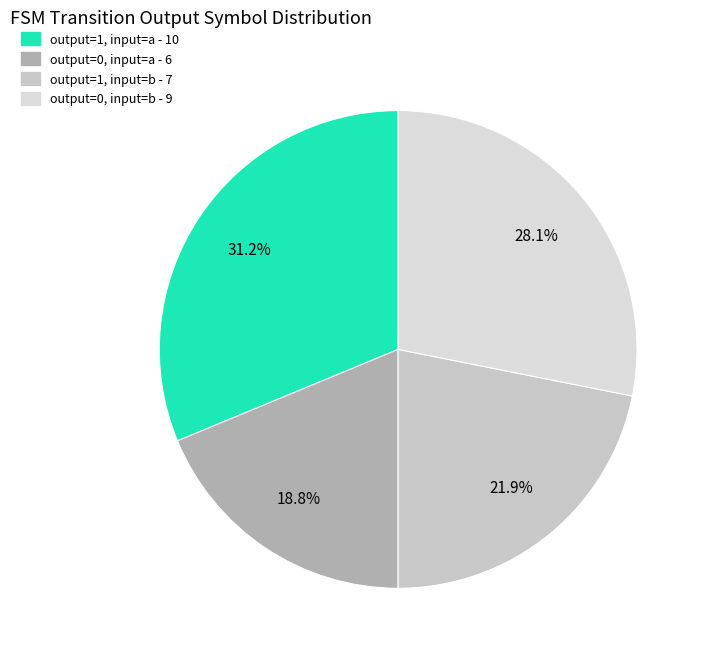

How many segments does this pie chart have?

4